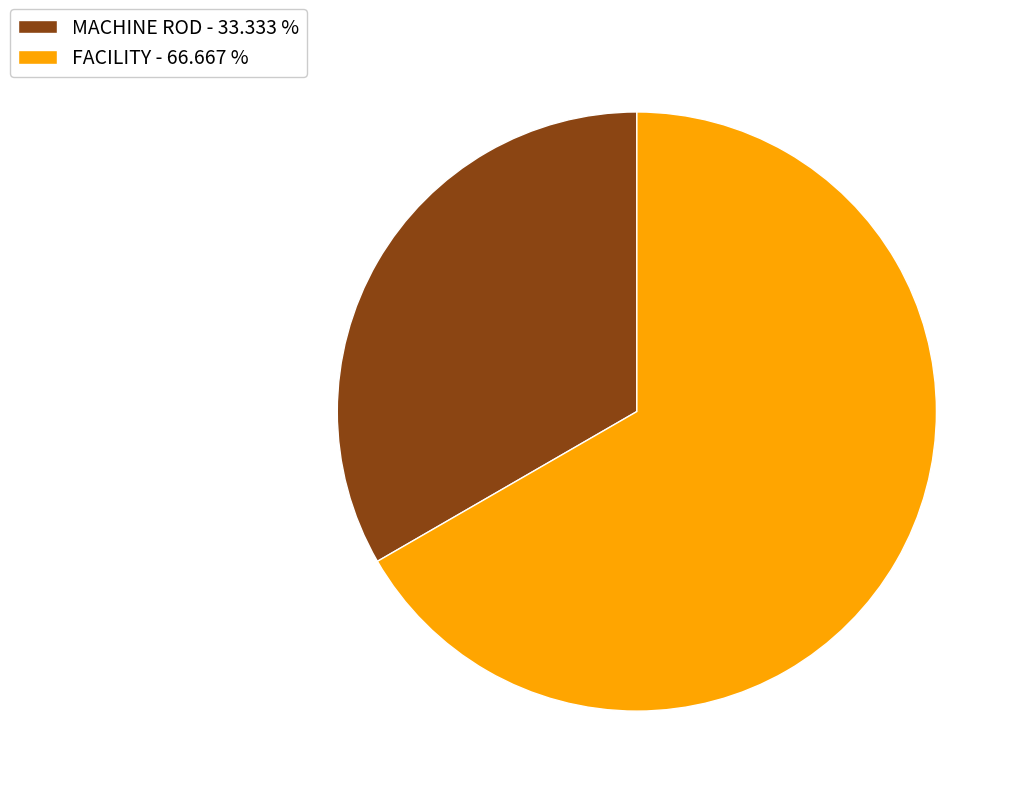

Which slice is the smallest?

MACHINE ROD